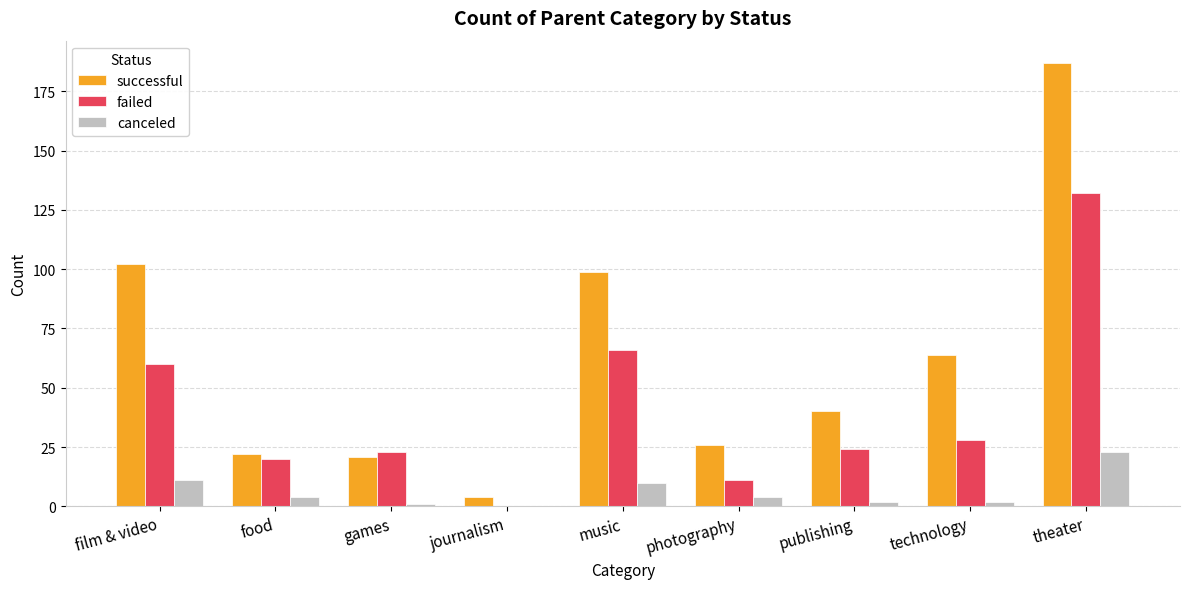

What is the maximum value shown in the chart?

187